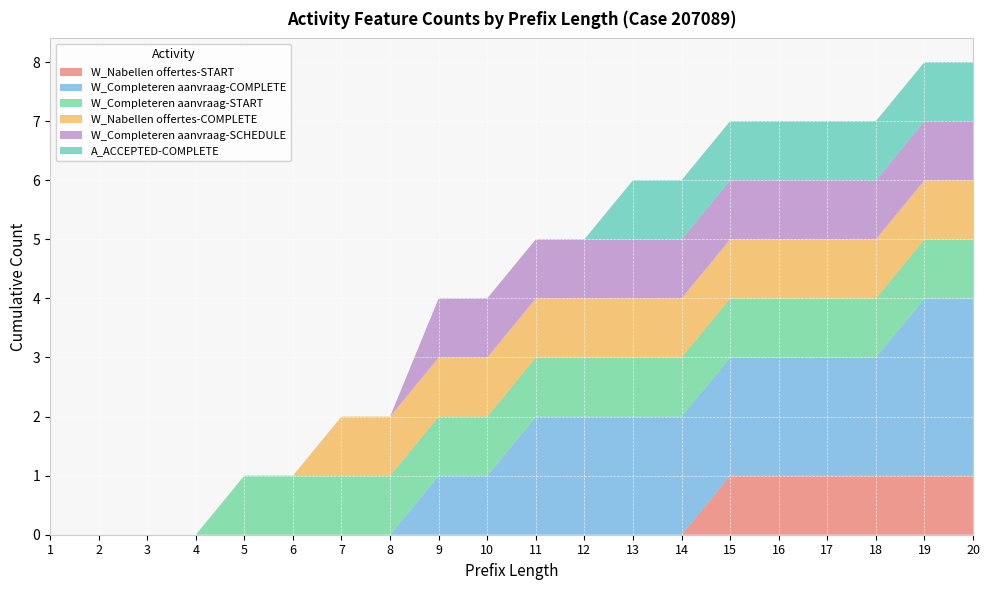

Reading left to right, list all the values displayed in this chart.

W_Nabellen offertes-START: 0	0	0	0	0	0	0	0	0	0	0	0	0	0	1	1	1	1	1	1
W_Completeren aanvraag-COMPLETE: 0	0	0	0	0	0	0	0	1	1	2	2	2	2	2	2	2	2	3	3
W_Completeren aanvraag-START: 0	0	0	0	1	1	1	1	1	1	1	1	1	1	1	1	1	1	1	1
W_Nabellen offertes-COMPLETE: 0	0	0	0	0	0	1	1	1	1	1	1	1	1	1	1	1	1	1	1
W_Completeren aanvraag-SCHEDULE: 0	0	0	0	0	0	0	0	1	1	1	1	1	1	1	1	1	1	1	1
A_ACCEPTED-COMPLETE: 0	0	0	0	0	0	0	0	0	0	0	0	1	1	1	1	1	1	1	1